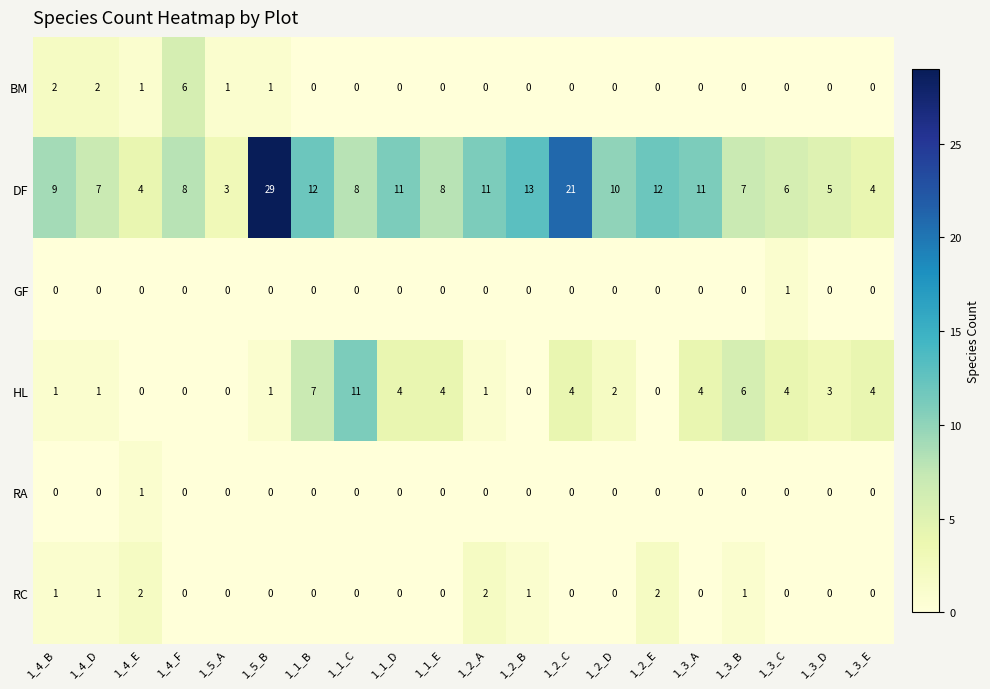

Which series has the largest total across all categories?

DF